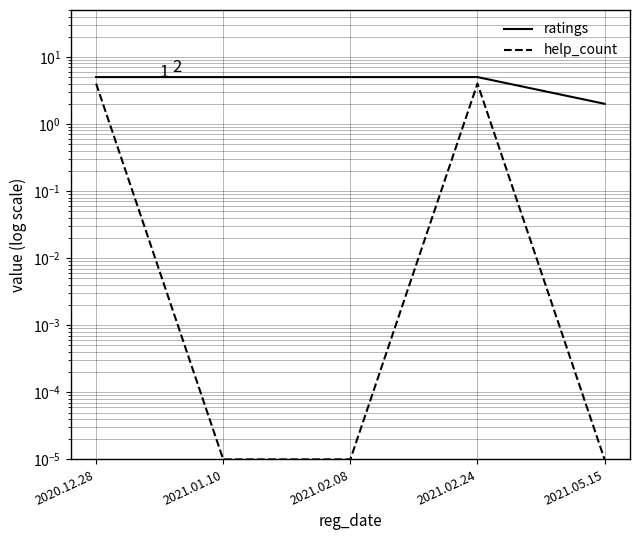

What is the average value of the ratings series?

4.4